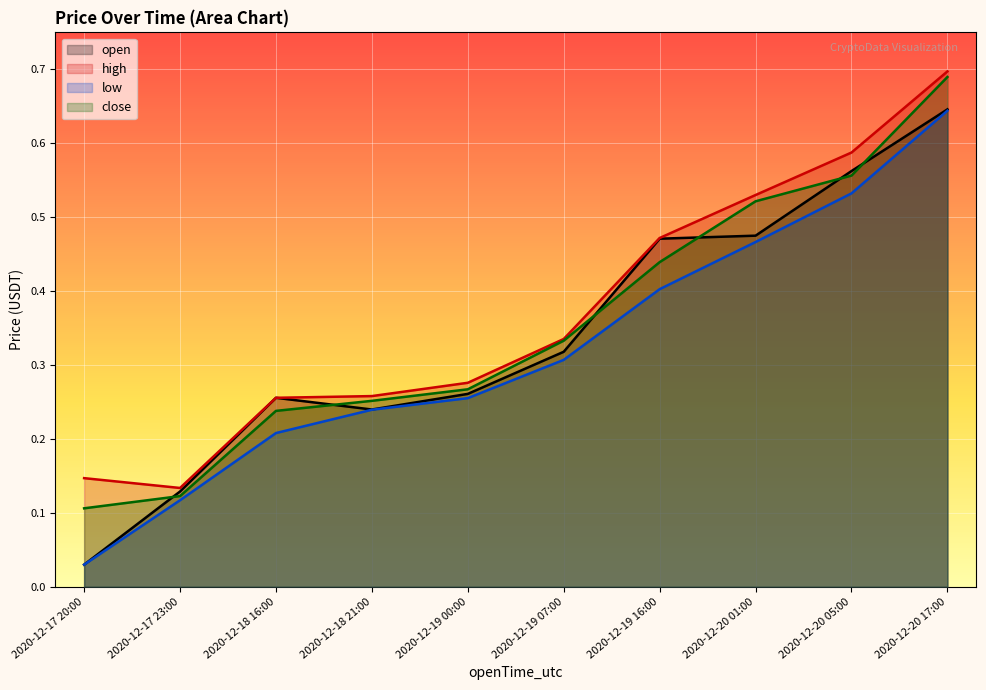

The open series shows 0.3 at 2020-12-19 16:00. True or false?

False